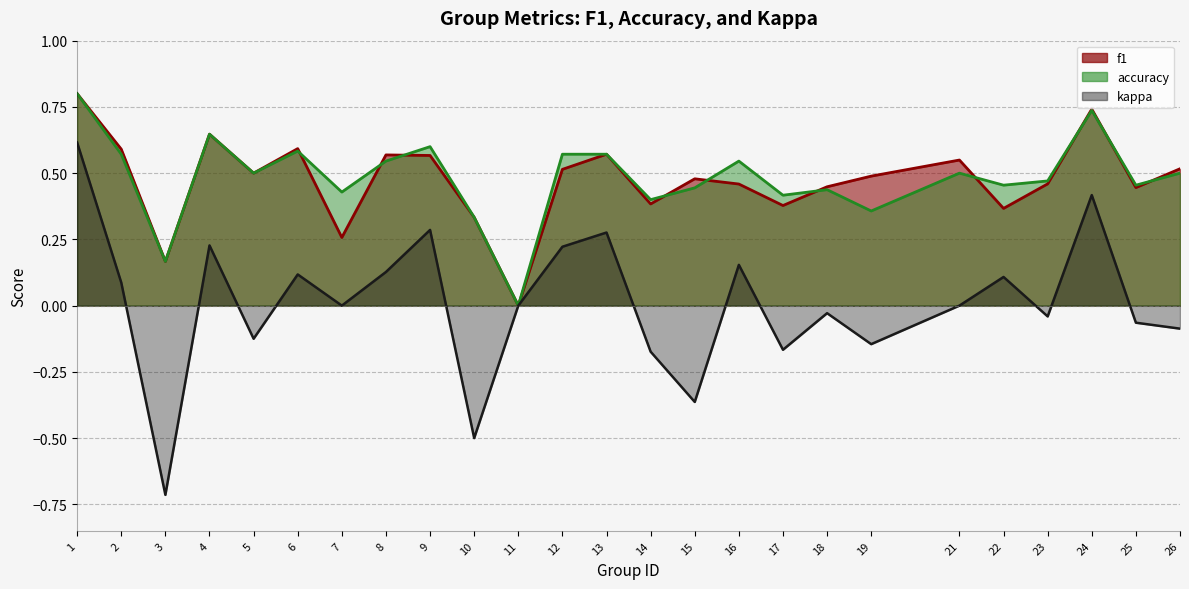

How many lines are shown in the chart?

3